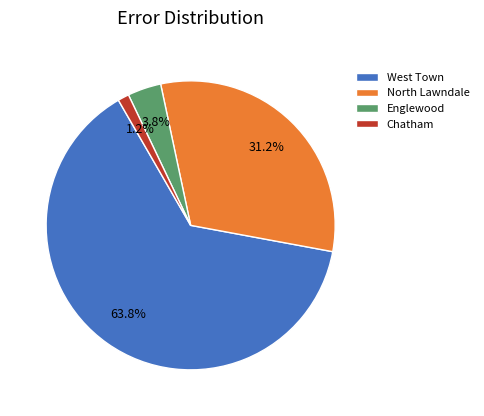

Does Chatham account for over 50% of the chart?

No